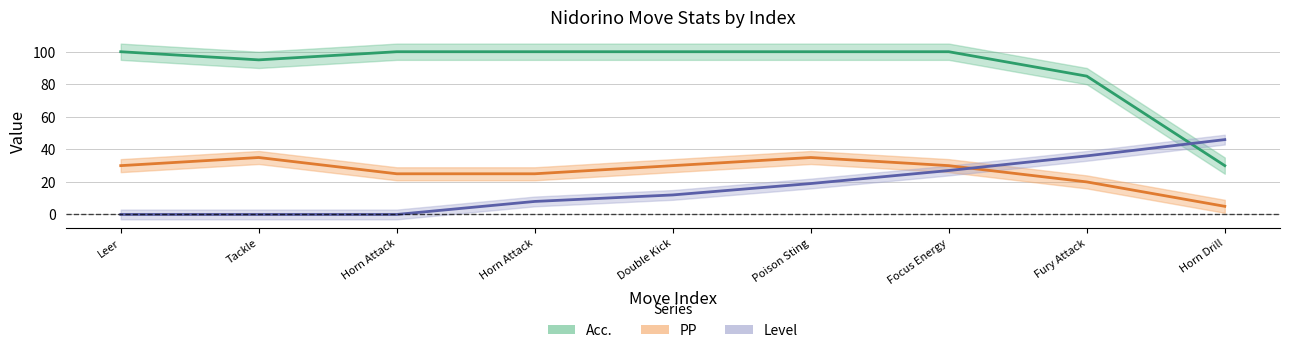

How many distinct data groups are displayed?

3